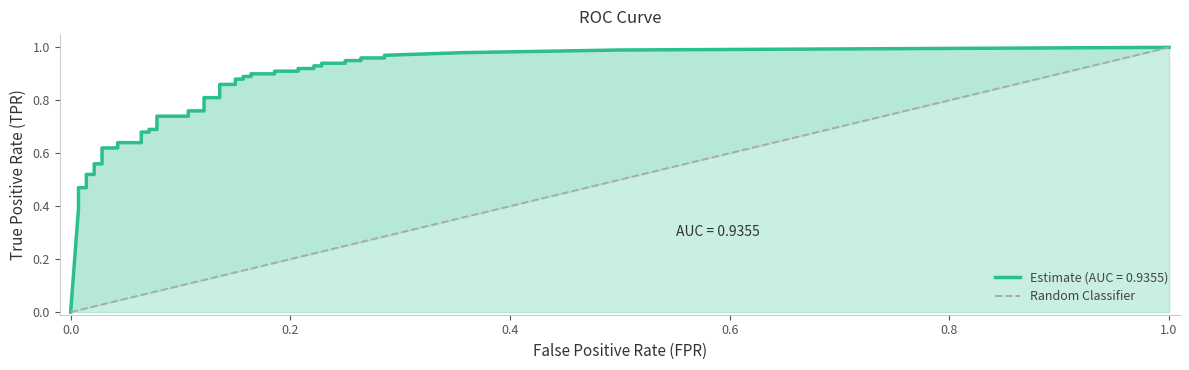

The chart shows a value of 2 at 1.0. True or false?

False